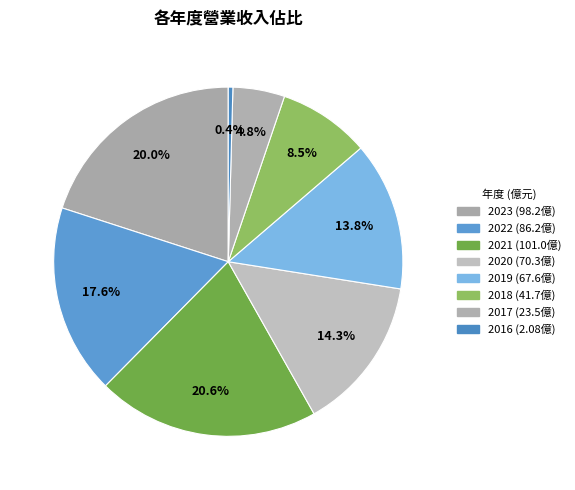

How many slices are in this pie chart?

8